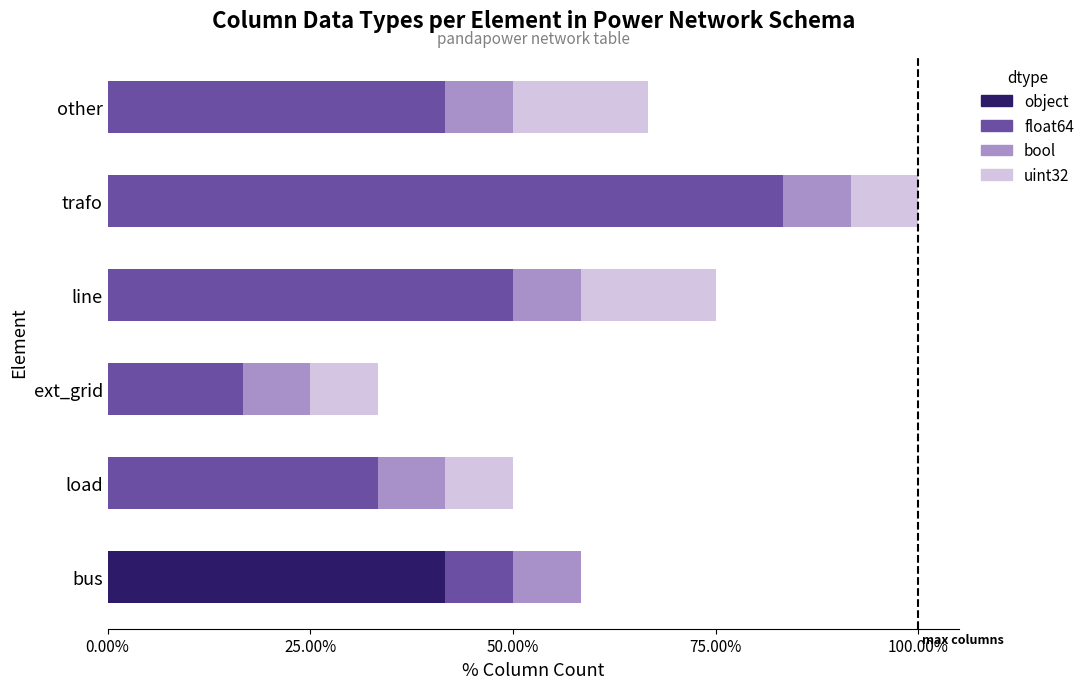

What are all the series names shown in the legend?

object, float64, bool, uint32